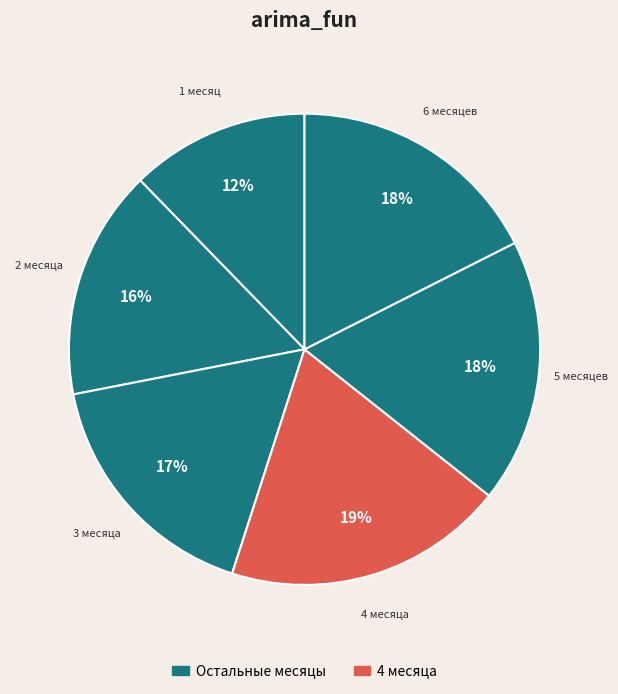

How many segments does this pie chart have?

6